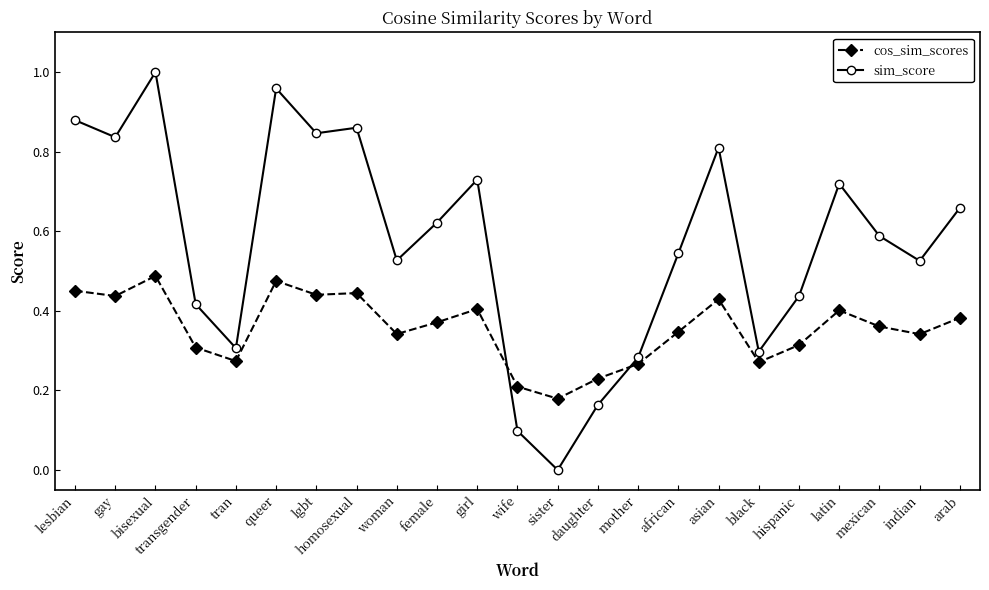

Which series has the widest spread of values?

sim_score